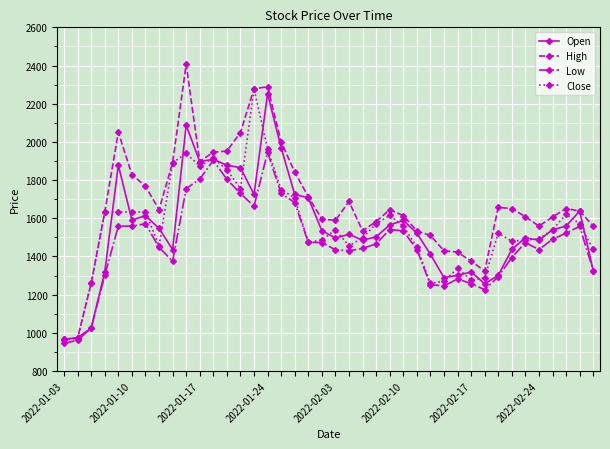

True or false: Close has more than 2 interior local peaks.

True